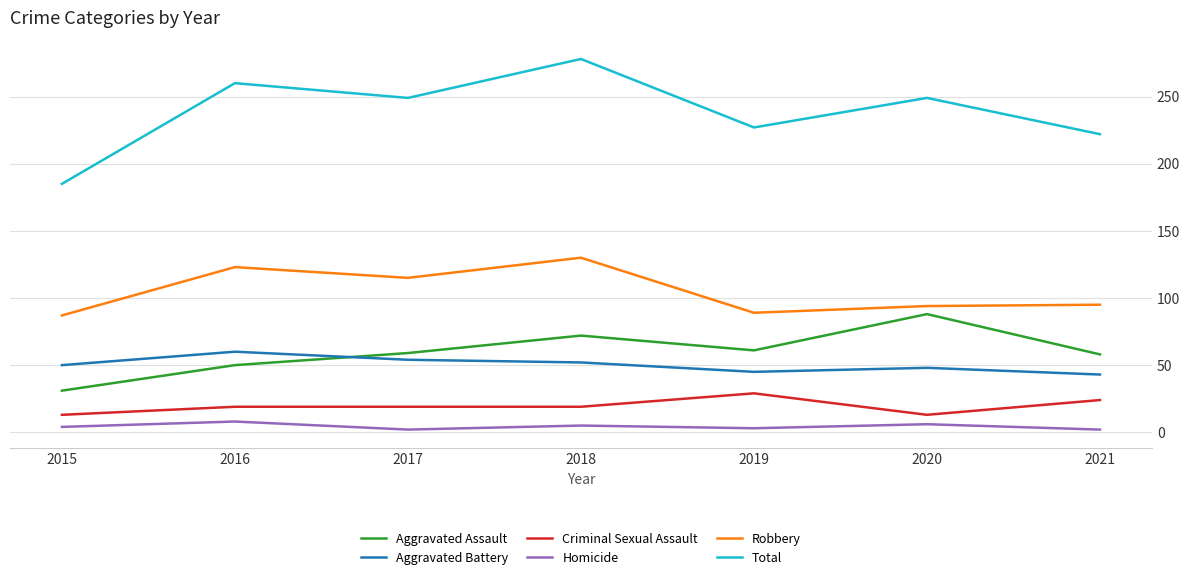

Which series changed the most between 2016 and 2021?

Total